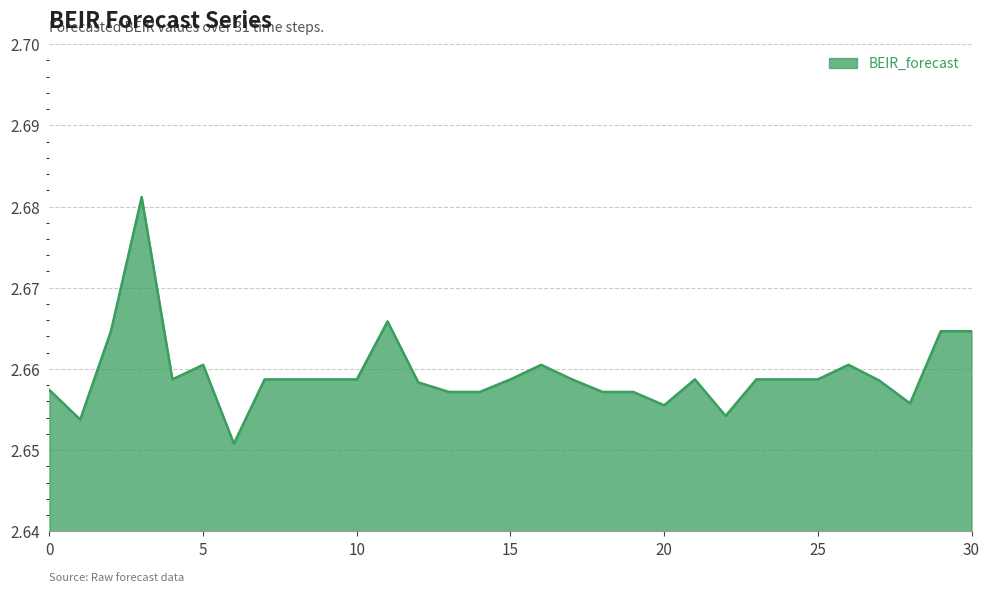

Reading left to right, list all the values displayed in this chart.

2.7	2.7	2.7	2.7	2.7	2.7	2.7	2.7	2.7	2.7	2.7	2.7	2.7	2.7	2.7	2.7	2.7	2.7	2.7	2.7	2.7	2.7	2.7	2.7	2.7	2.7	2.7	2.7	2.7	2.7	2.7